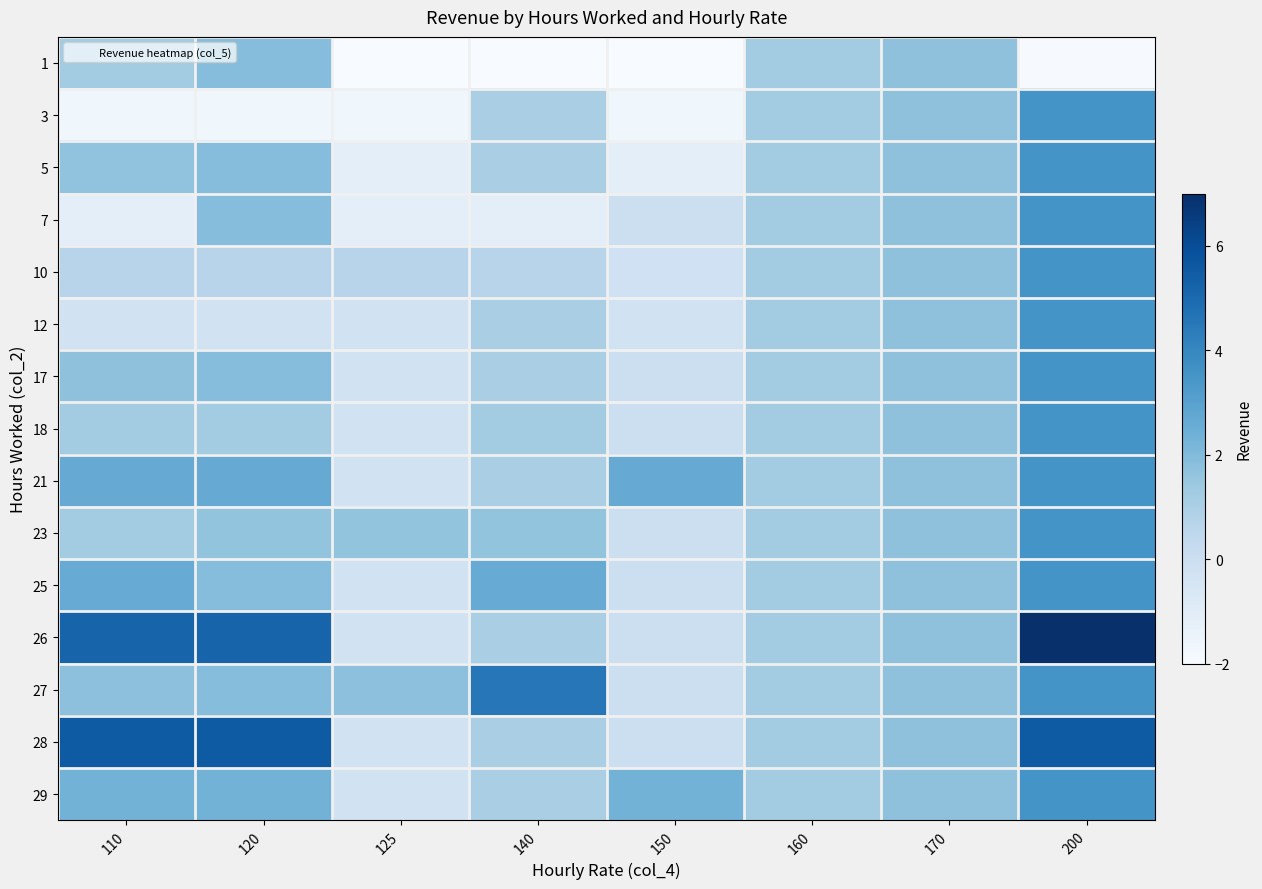

Reading left to right, extract all data points from this chart.

1: 110=1.2	120=1.9	125=-2.0	140=-2.0	150=-2.0	160=1.2	170=1.7	200=-1.9
3: 110=-1.7	120=-1.7	125=-1.7	140=1.1	150=-1.7	160=1.2	170=1.7	200=3.5
5: 110=1.6	120=1.9	125=-1.1	140=1.1	150=-1.1	160=1.2	170=1.7	200=3.5
7: 110=-1.2	120=1.9	125=-1.2	140=-1.2	150=-0.1	160=1.2	170=1.7	200=3.5
10: 110=0.6	120=0.6	125=0.6	140=0.6	150=-0.2	160=1.2	170=1.7	200=3.5
12: 110=-0.3	120=-0.3	125=-0.3	140=1.1	150=-0.3	160=1.2	170=1.7	200=3.5
17: 110=1.7	120=1.9	125=-0.3	140=1.1	150=-0.1	160=1.2	170=1.7	200=3.5
18: 110=1.2	120=1.2	125=-0.3	140=1.2	150=-0.1	160=1.2	170=1.7	200=3.5
21: 110=2.6	120=2.6	125=-0.3	140=1.1	150=2.6	160=1.2	170=1.7	200=3.5
23: 110=1.2	120=1.6	125=1.6	140=1.6	150=-0.1	160=1.2	170=1.7	200=3.5
25: 110=2.6	120=1.9	125=-0.3	140=2.6	150=-0.1	160=1.2	170=1.7	200=3.5
26: 110=5.2	120=5.2	125=-0.3	140=1.1	150=-0.1	160=1.2	170=1.7	200=7.0
27: 110=1.8	120=1.9	125=1.8	140=4.5	150=-0.1	160=1.2	170=1.7	200=3.5
28: 110=5.5	120=5.5	125=-0.3	140=1.1	150=-0.1	160=1.2	170=1.7	200=5.5
29: 110=2.3	120=2.3	125=-0.3	140=1.1	150=2.3	160=1.2	170=1.7	200=3.5